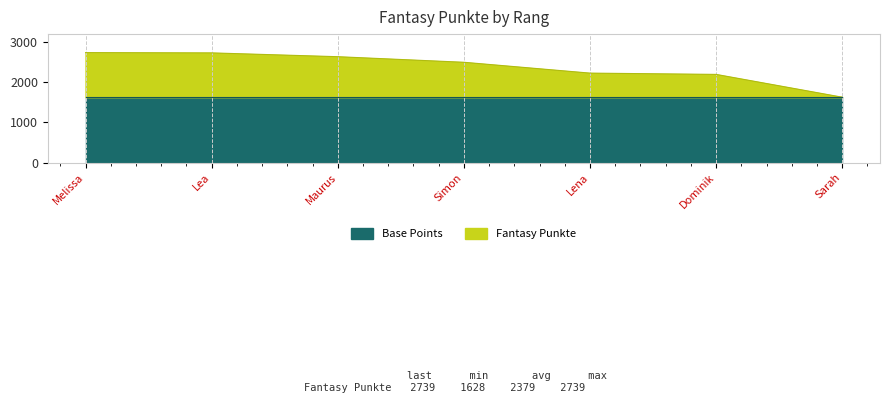

Which category has the highest value across all series?

Melissa